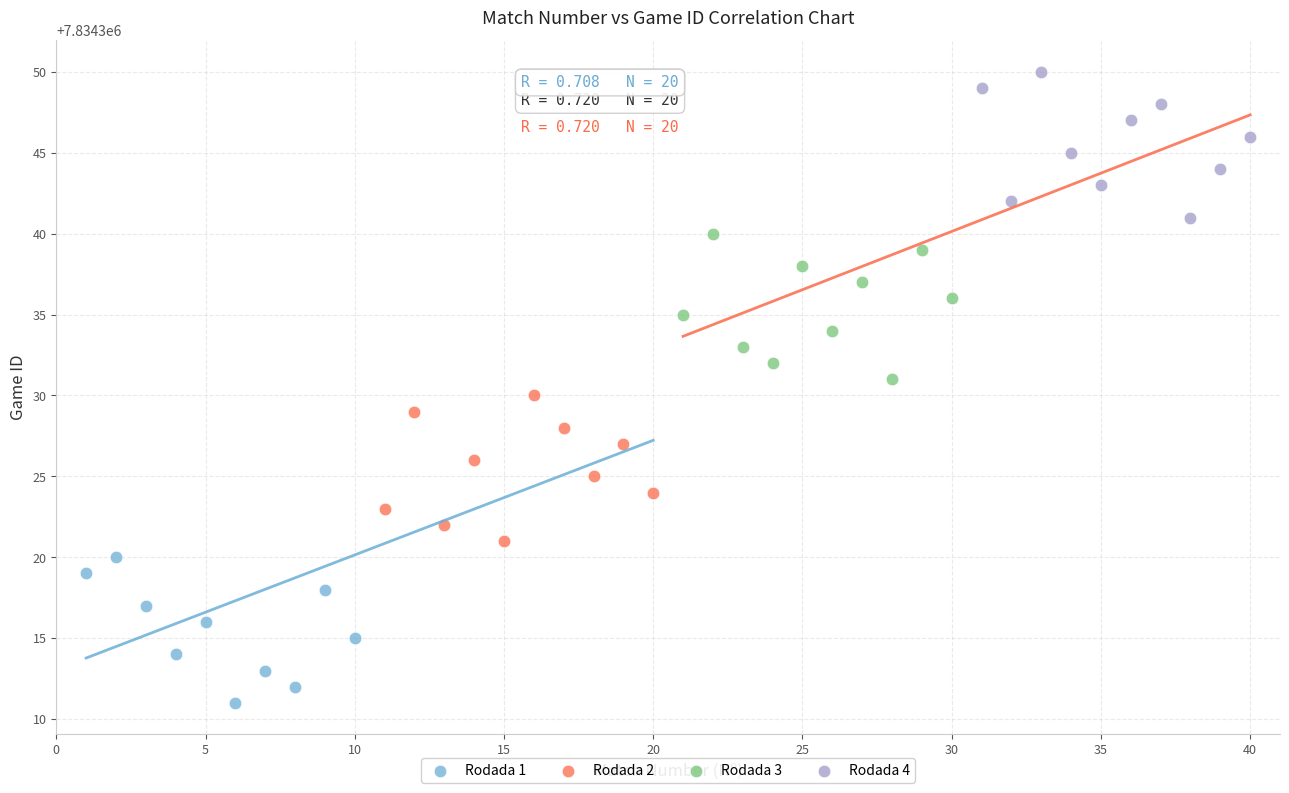

Which series contains the highest Y value?

Rodada 4